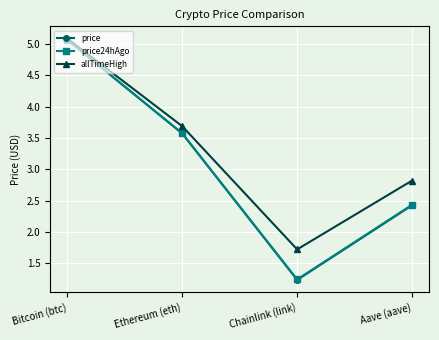

Which series changed the most between Bitcoin (btc) and Aave (aave)?

price